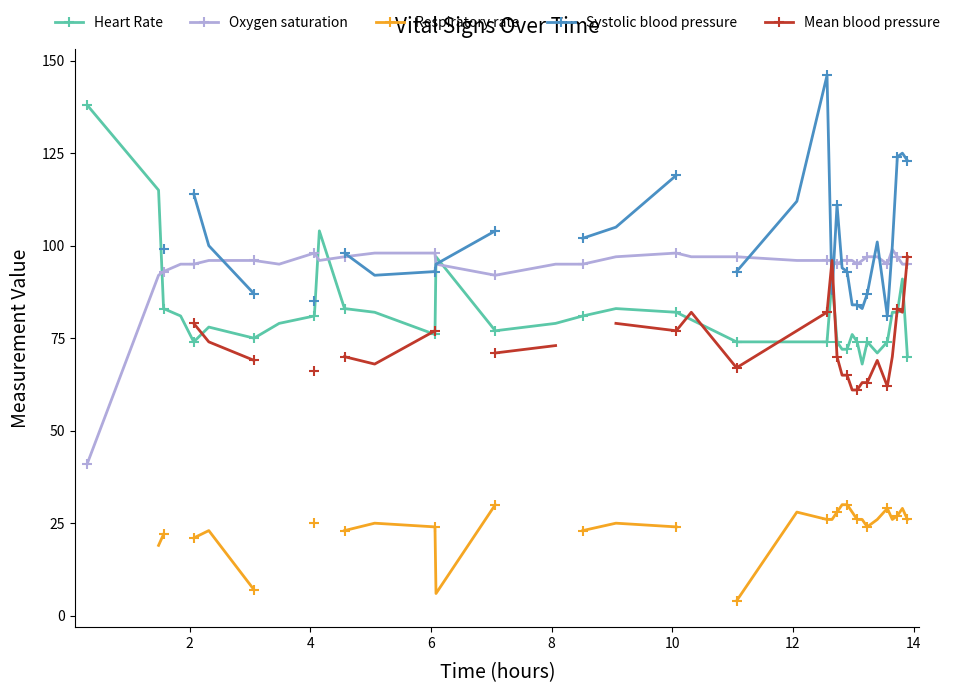

True or false: Oxygen saturation has more than 0 interior local peaks.

True